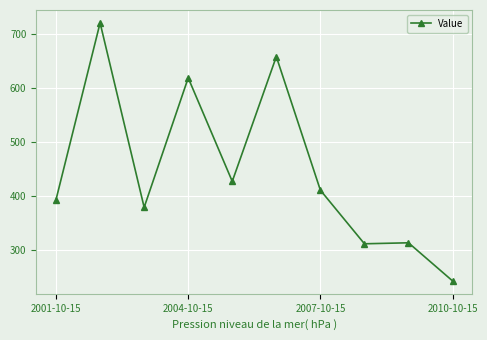

What is the greatest value displayed?

720.4